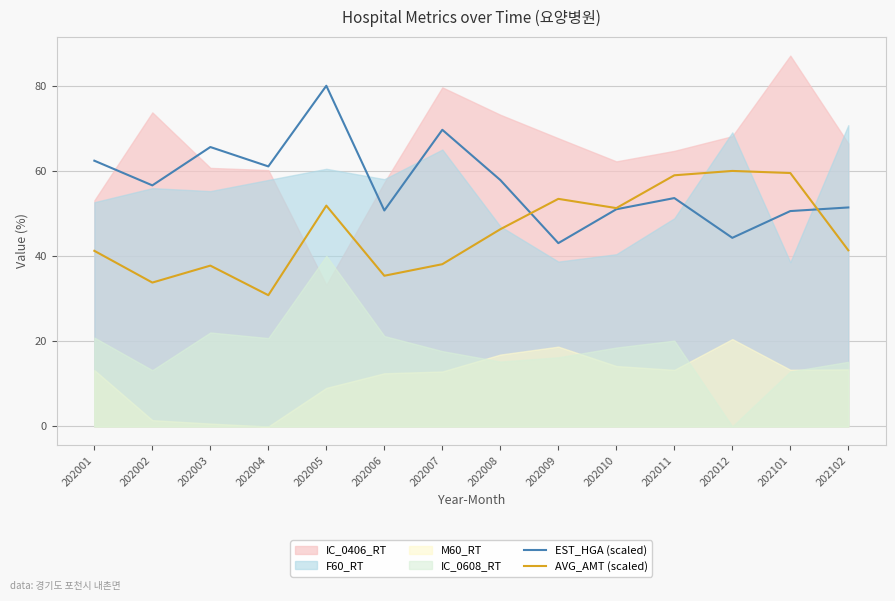

Is the value of AVG_AMT (scaled) at 202012 greater than the value of EST_HGA (scaled) at 202009?

Yes